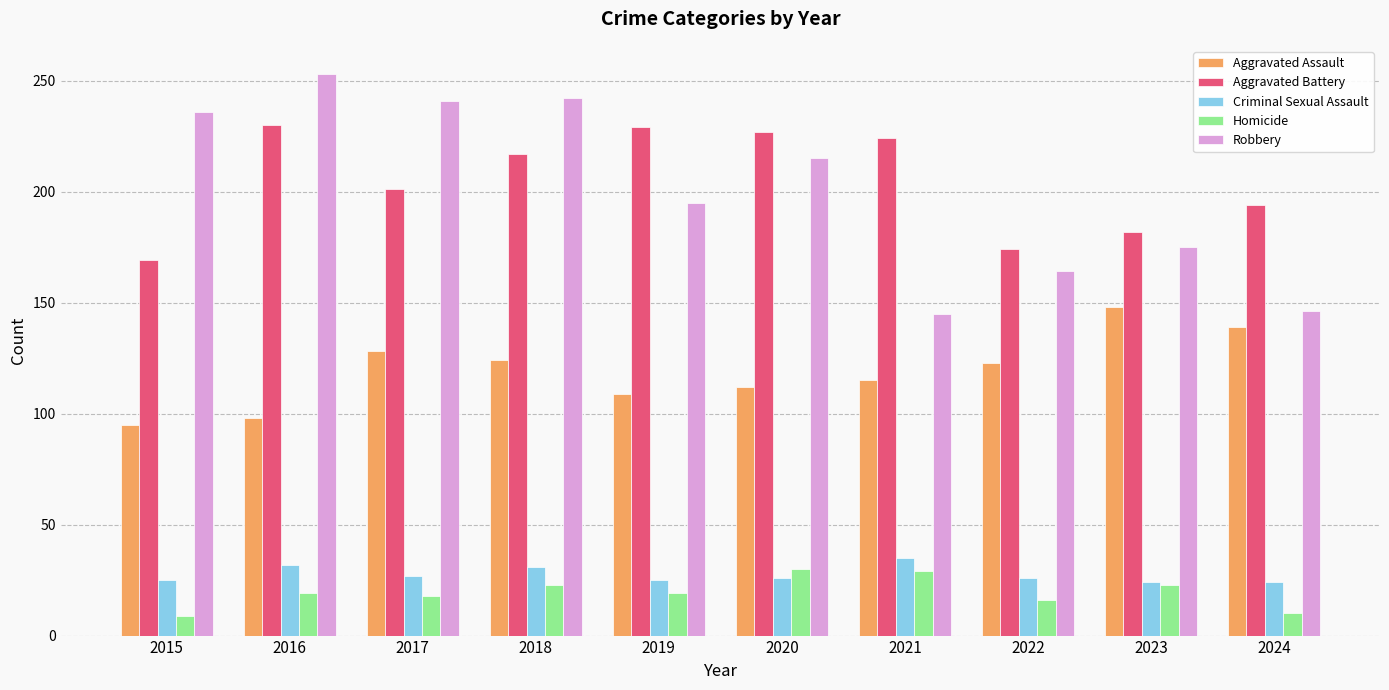

At how many categories does at least one series exceed 208?

7